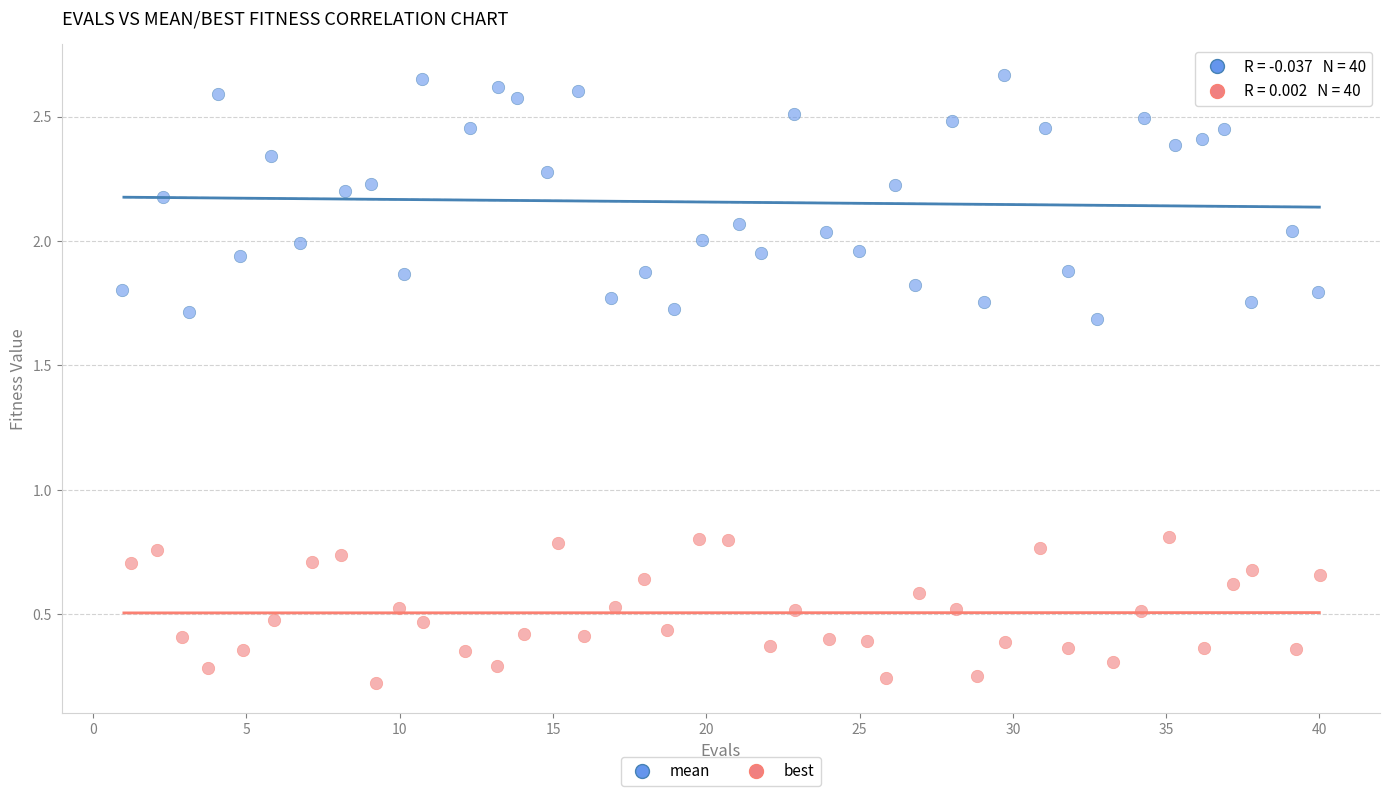

Which series has the largest Y range (max minus min)?

mean